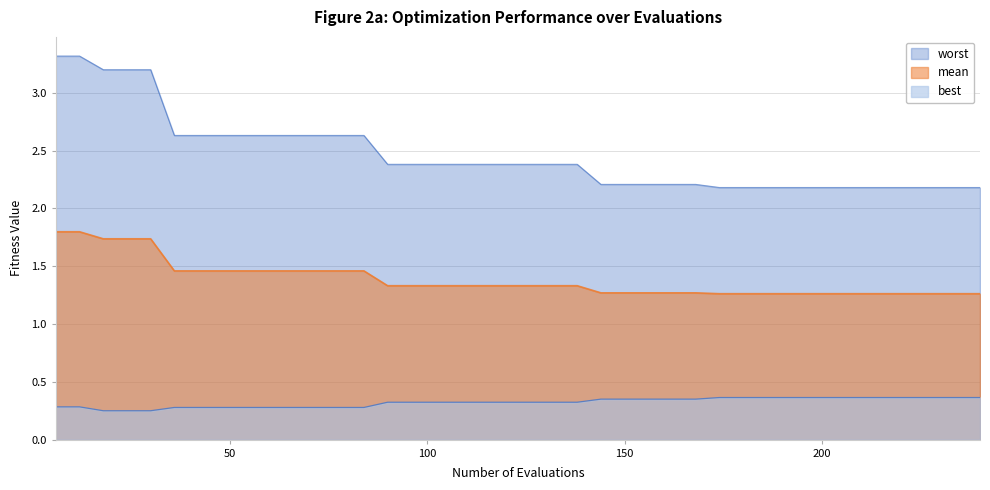

True or false: best and worst cross at least once.

False